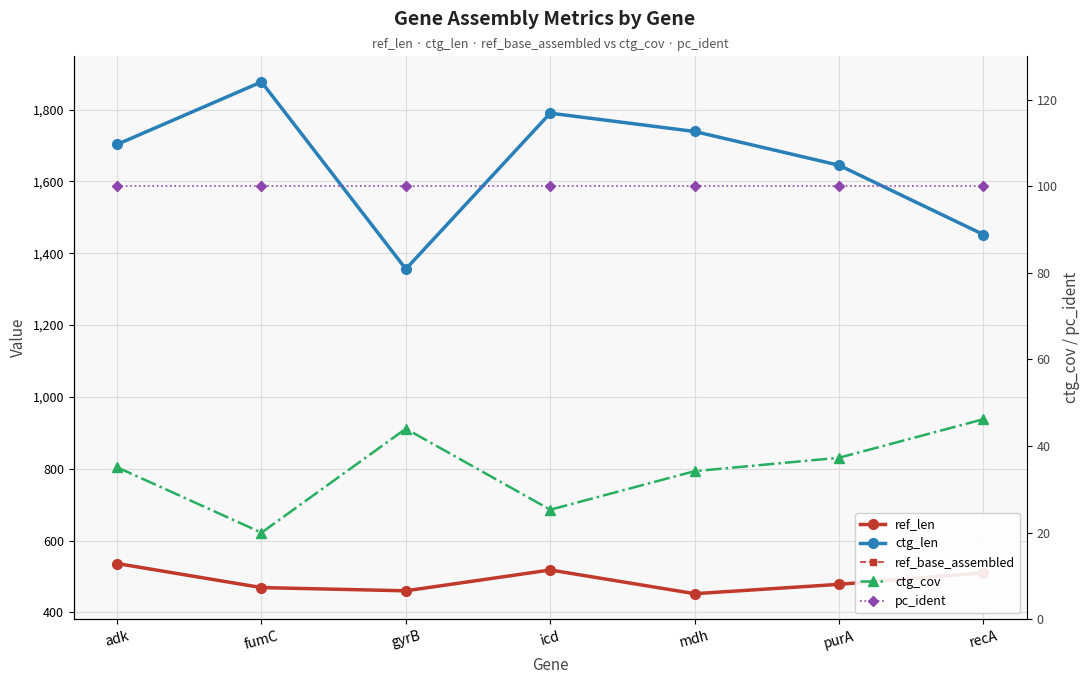

Which series has the largest total across all categories?

ctg_len